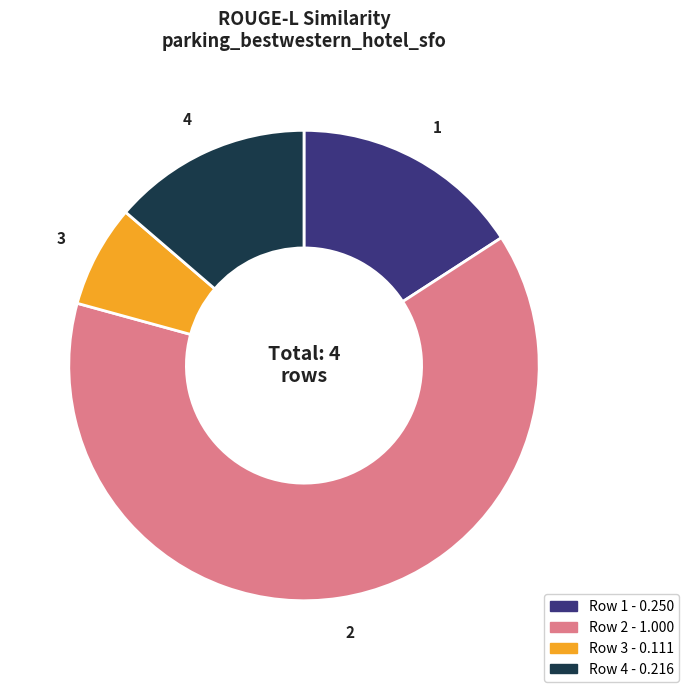

The 2 slice represents 77% of the pie. True or false?

False